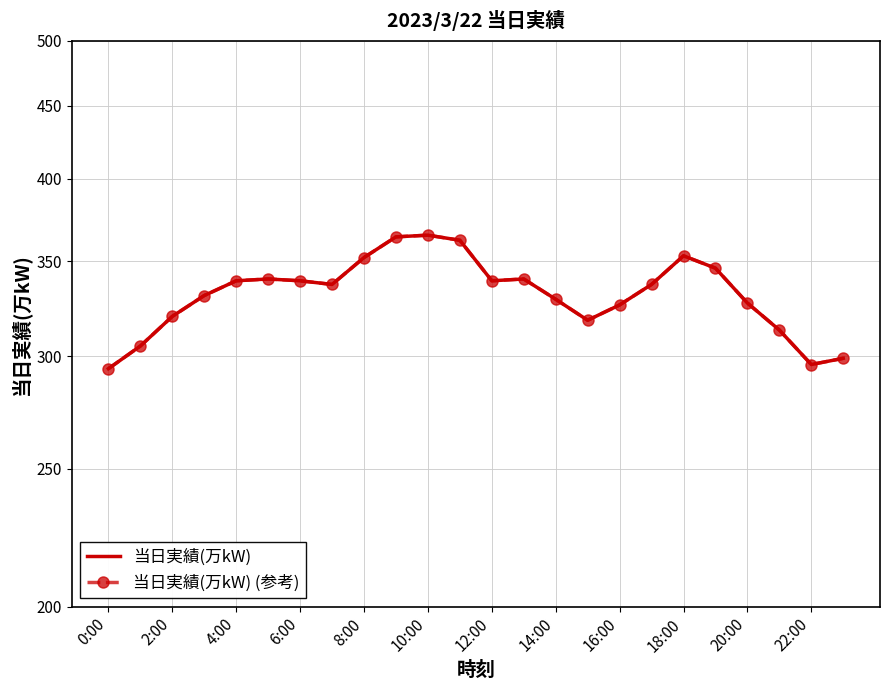

Is the value of 当日実績(万kW) at 19 greater than the value of 当日実績(万kW) (参考) at 22?

Yes